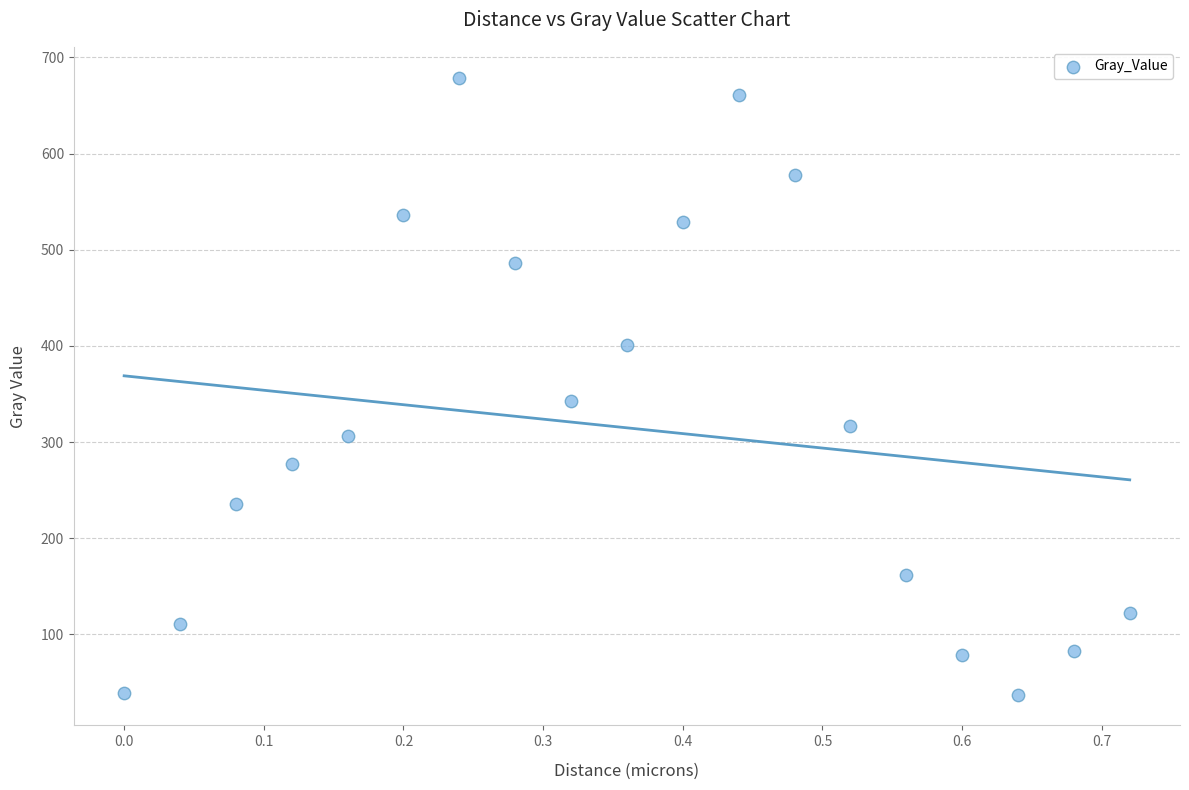

What is the range of X values (max minus min)?

0.7